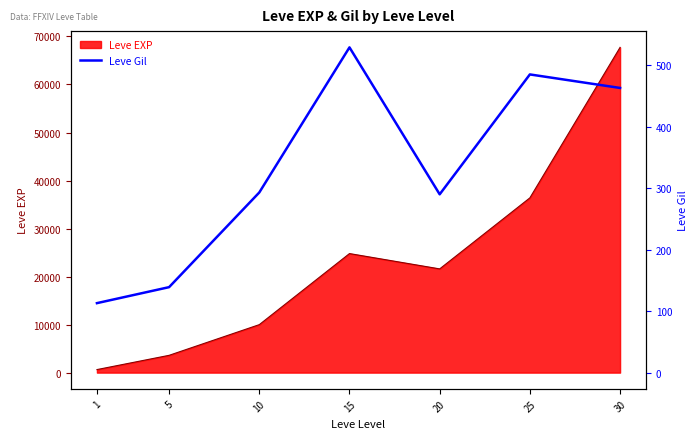

At which category does the chart reach its minimum across all series?

1